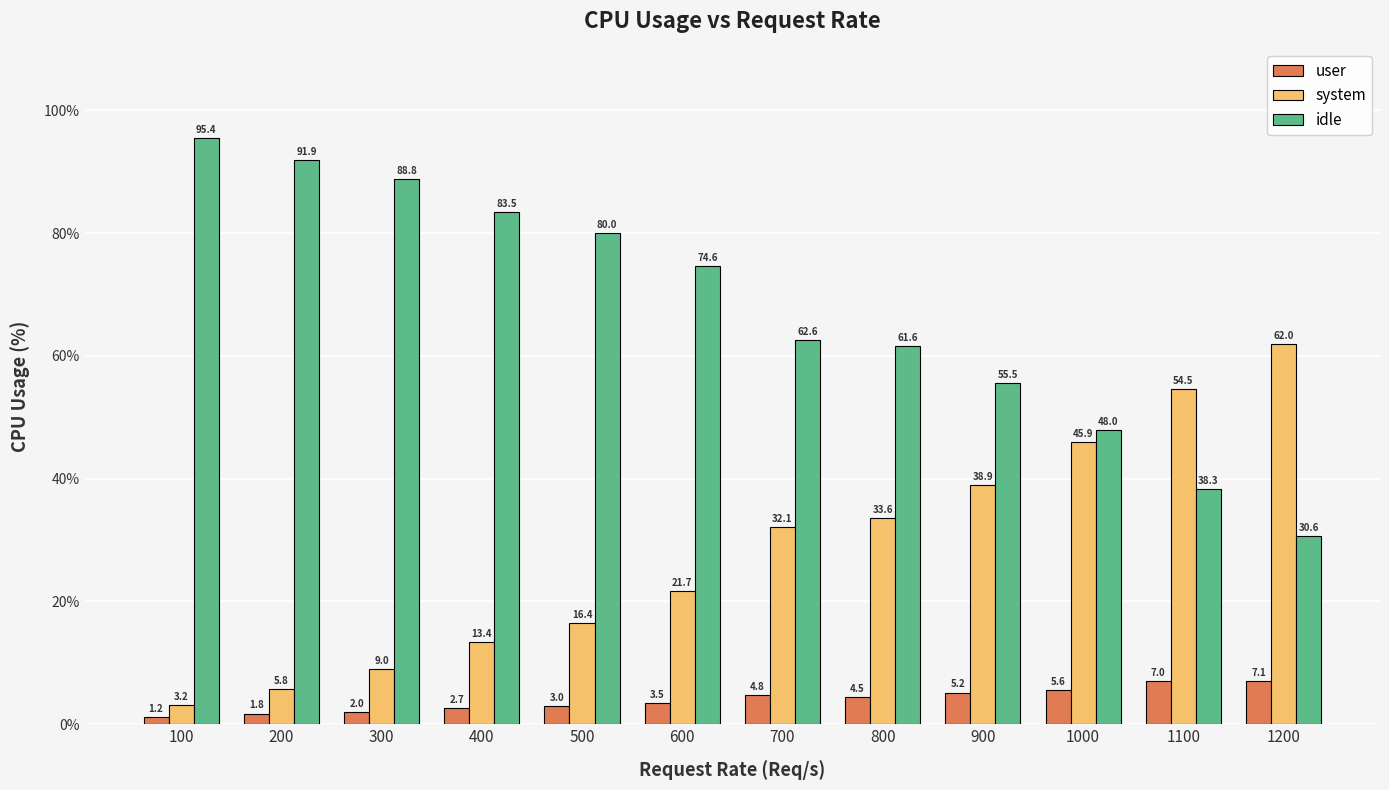

Read the idle value at 300.

88.8